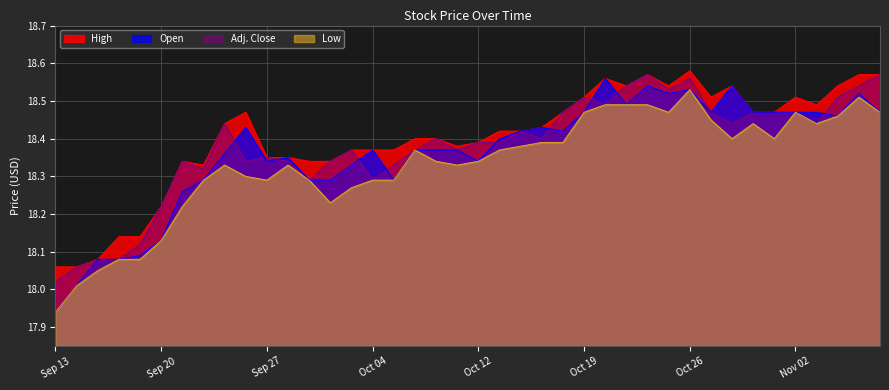

Is the value of Open at Nov 08 greater than the value of High at Nov 08?

No